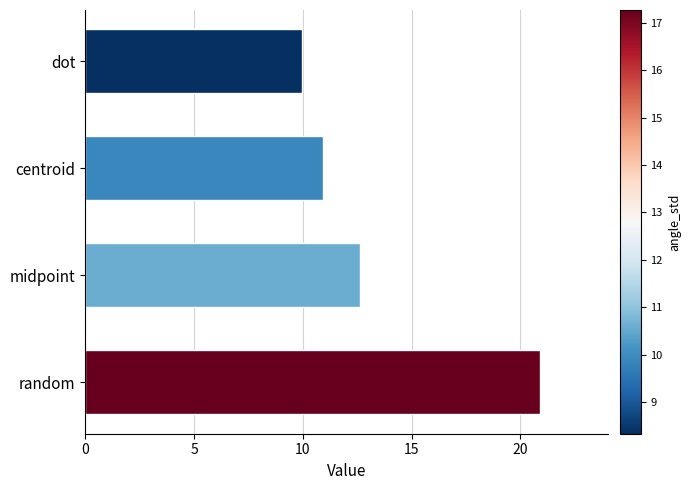

Which has a higher value, random or centroid?

random